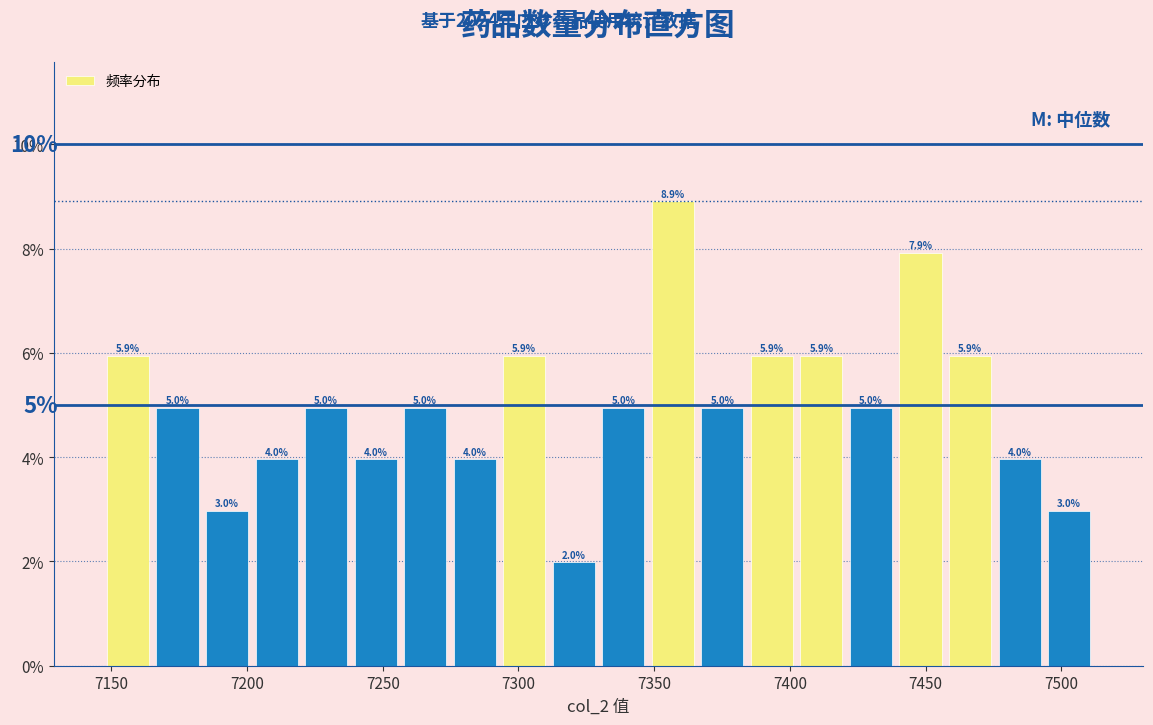

Around what value on the x-axis is the tallest bar? Give the approximate position of its centre, as read against the axis.

7355